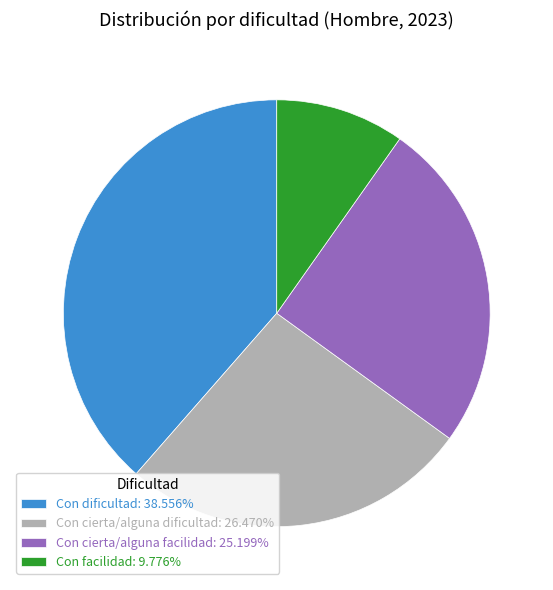

Count the number of slices in the pie.

4